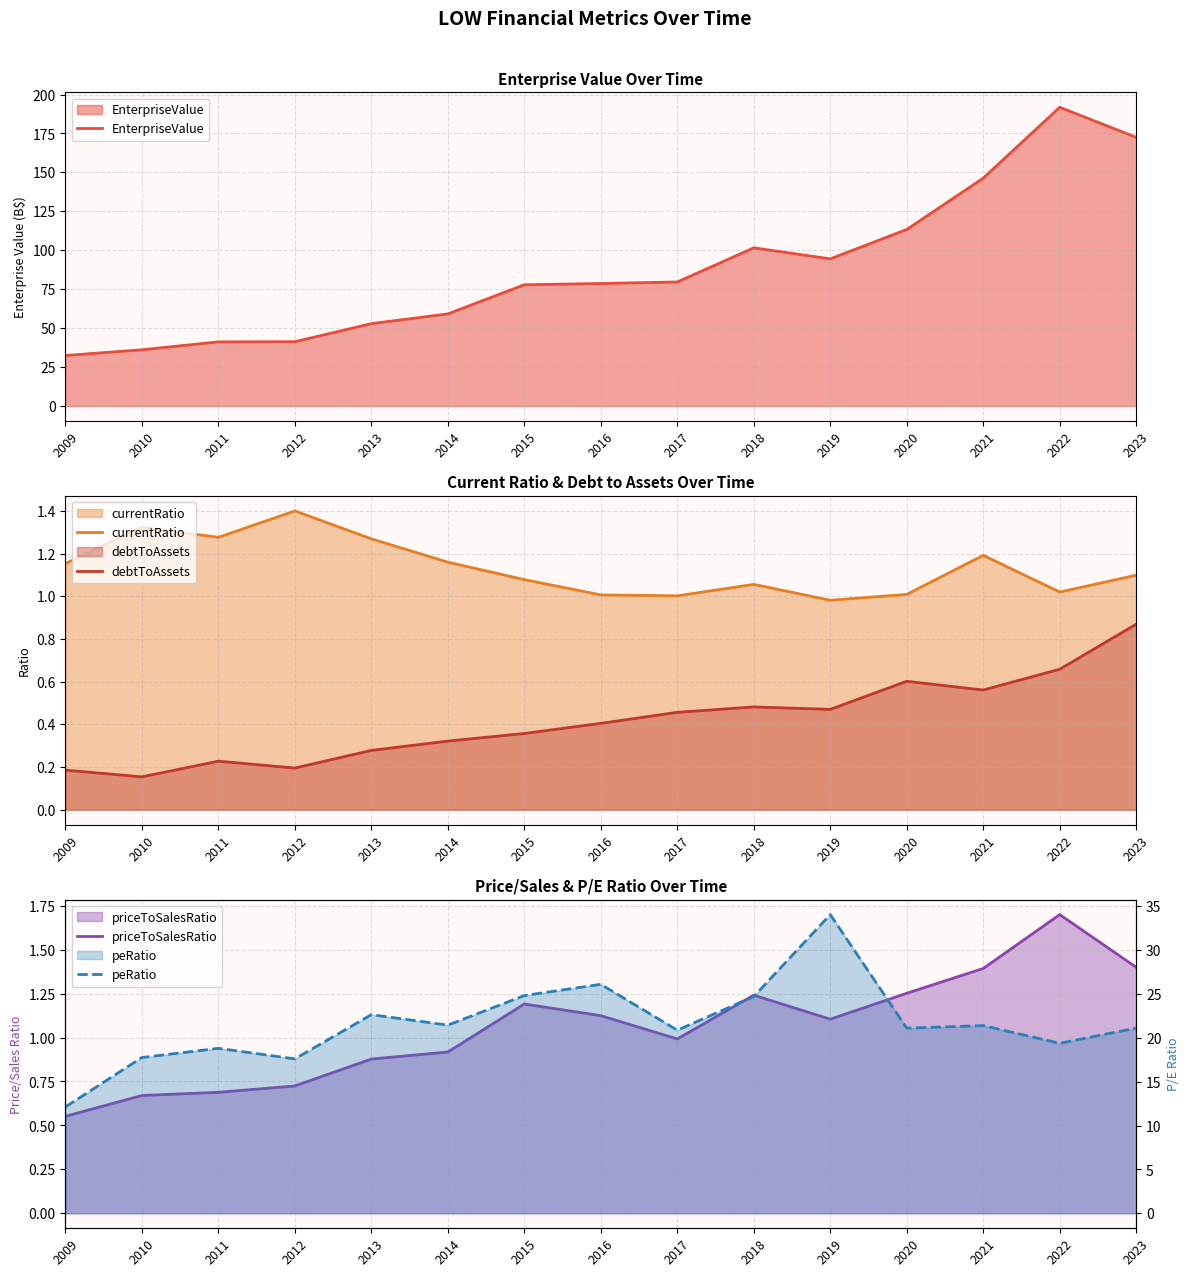

True or false: peRatio has a value of 10.9 at 2023.

False